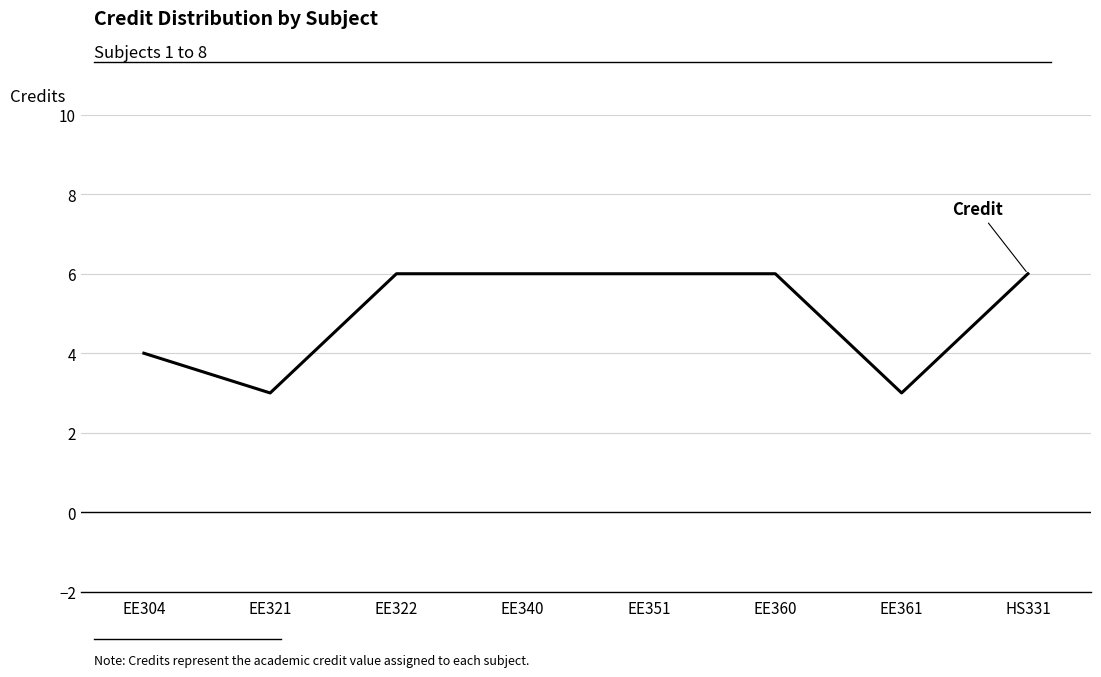

What is the minimum value shown in the chart?

3